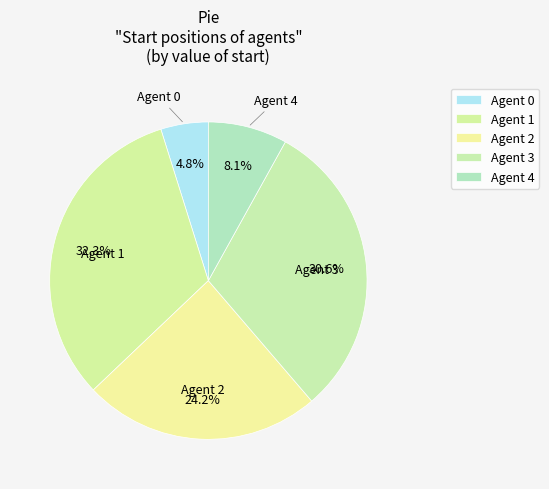

Do Agent 1 and Agent 2 together represent more than half of the pie?

Yes